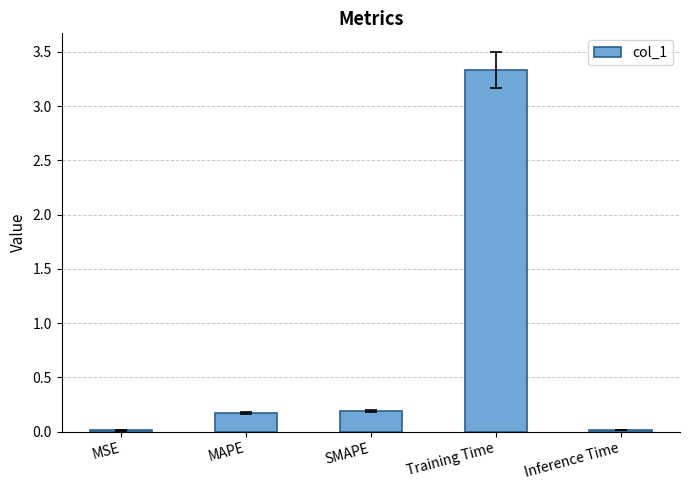

Does the chart contain stacked bars?

No